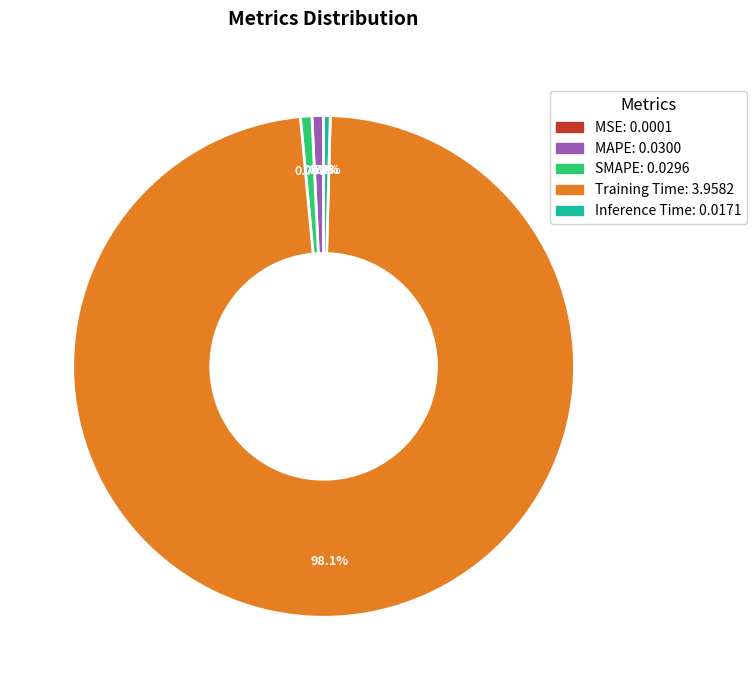

Between Training Time and Inference Time, which is larger?

Training Time